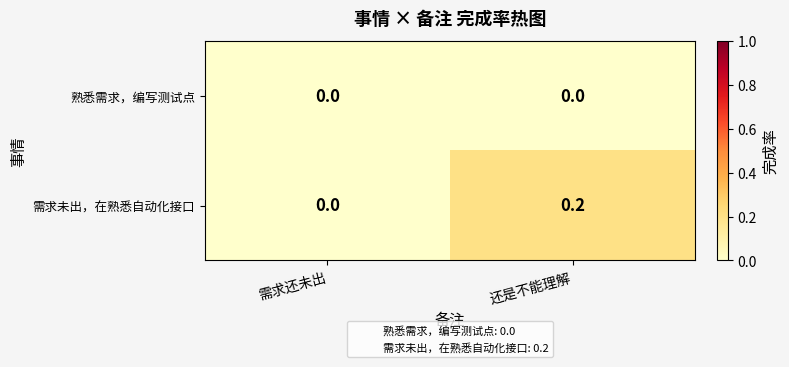

List the series in order of their peak value, lowest first.

熟悉需求，编写测试点, 需求未出，在熟悉自动化接口